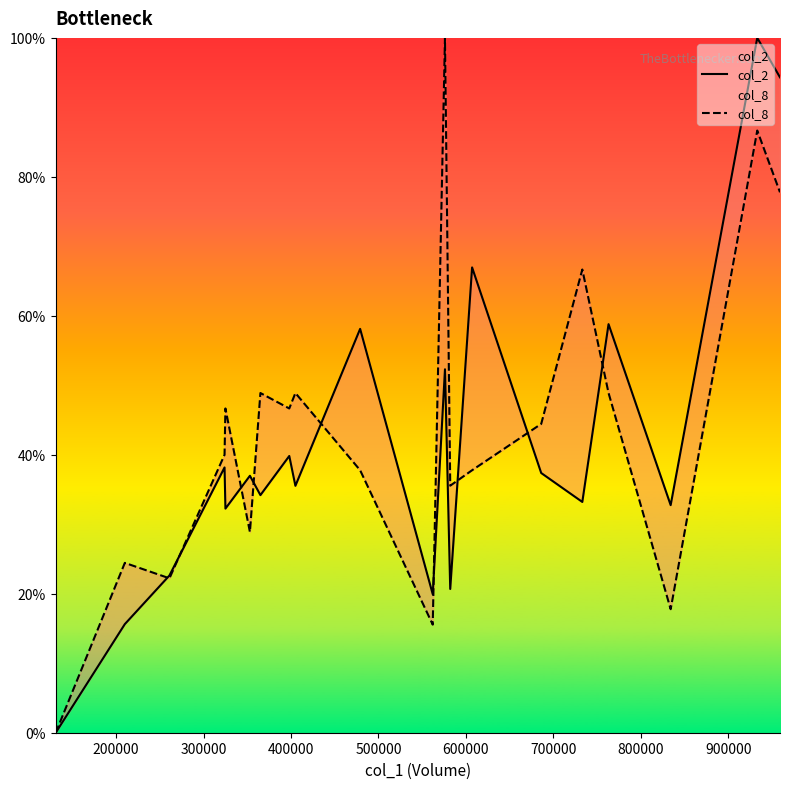

Reading left to right, what are all the values shown in this chart?

col_2: 0.0	15.6	22.6	38.2	32.3	37.0	34.2	39.8	35.5	58.1	19.9	52.3	20.7	67.0	37.4	33.2	58.8	32.8	100.0	94.3
col_8: 0.0	24.4	22.2	40.0	46.7	28.9	48.9	46.7	48.9	37.8	15.6	100.0	35.6	37.8	44.4	66.7	48.9	17.8	86.7	77.8